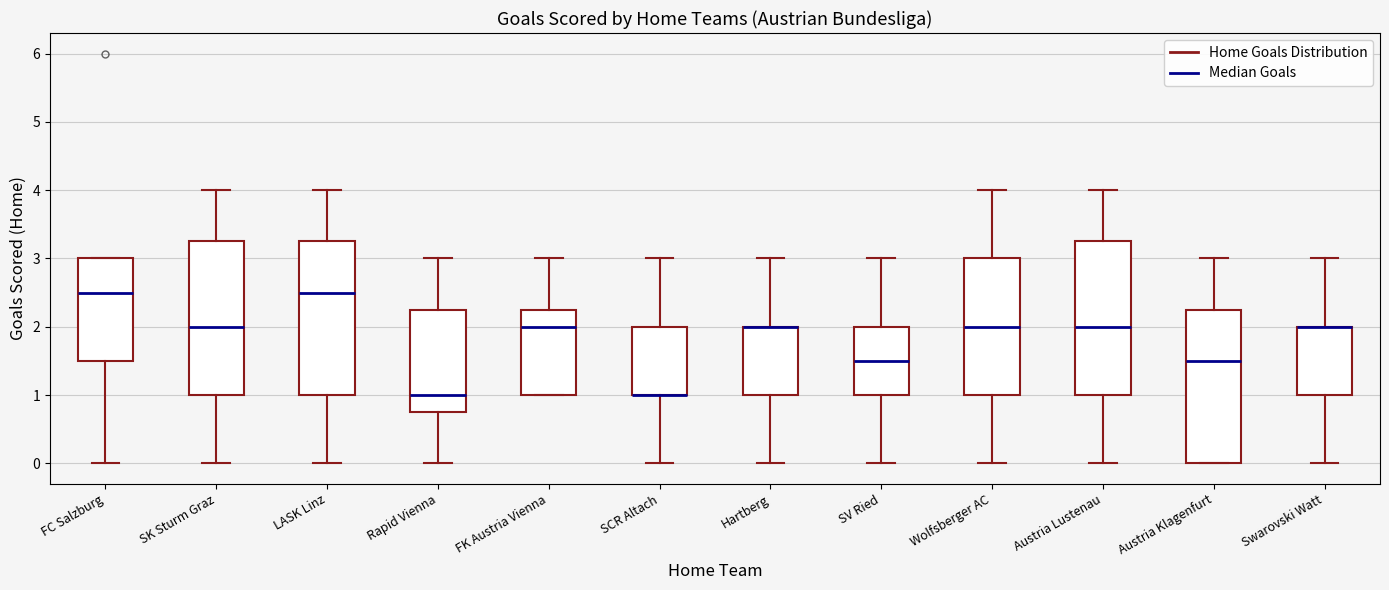

Where does the lower whisker of the box for FC Salzburg end on the y-axis? The values are not printed on the chart, so give them approximately, as read against the axis.

0.0